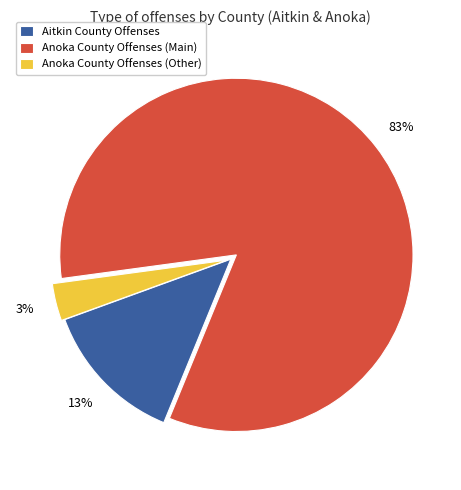

Is it true that Anoka County Offenses (Main) is 83% of the pie?

True